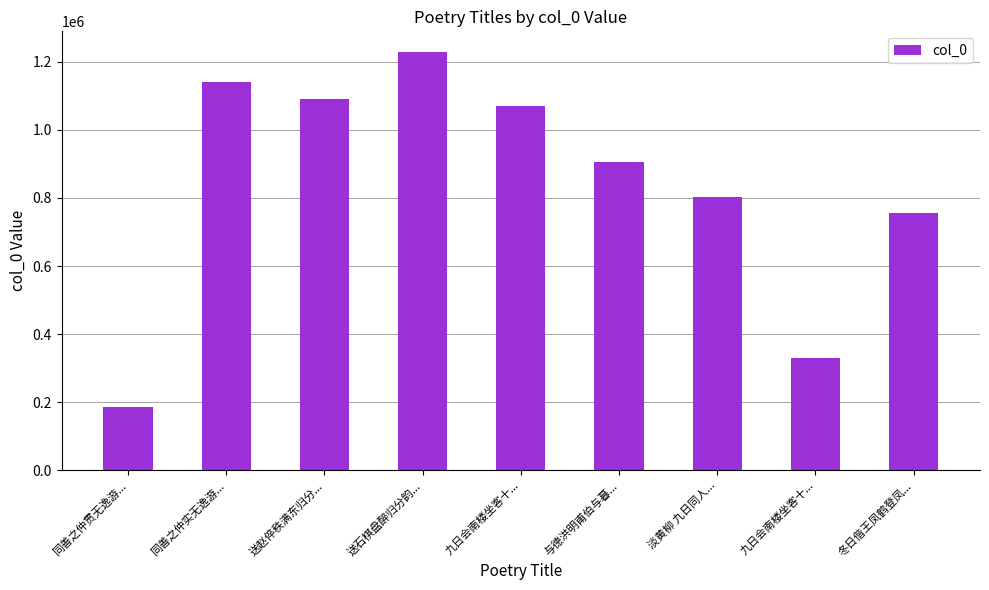

Between 送石棋盘醉归分韵... and 同善之仲贯无逸游..., which is larger?

送石棋盘醉归分韵...